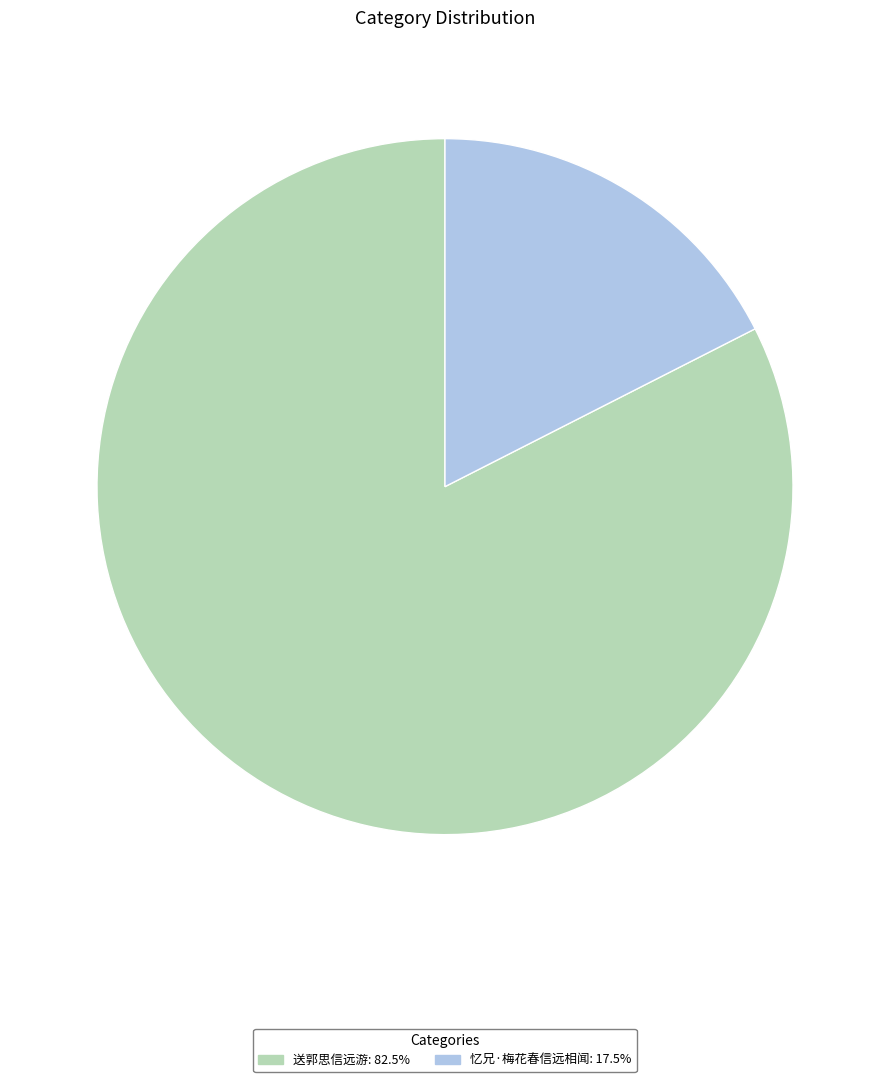

Which has a higher value, 忆兄·梅花春信远相闻 or 送郭思信远游?

送郭思信远游